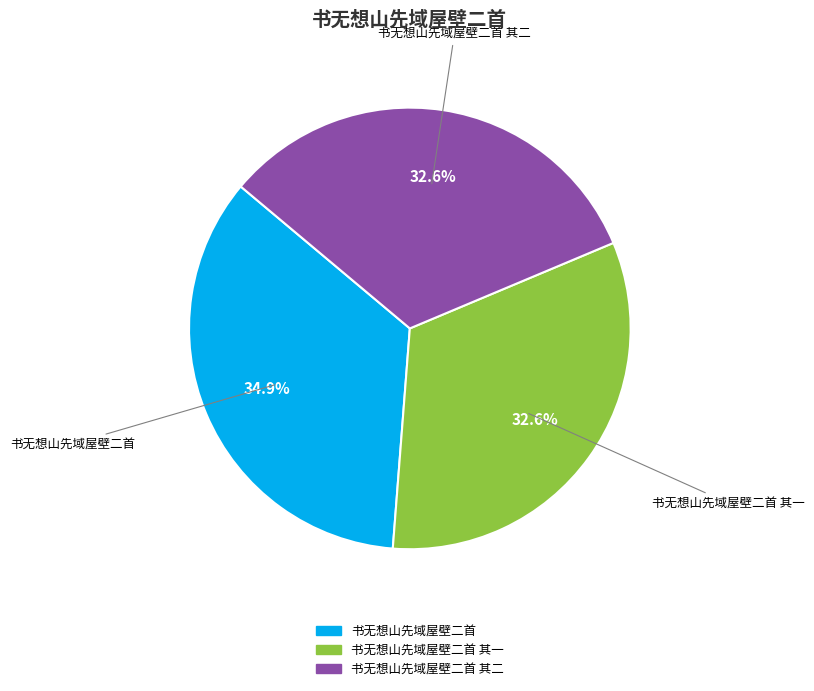

Is it true that 书无想山先域屋壁二首 is 26% of the pie?

False